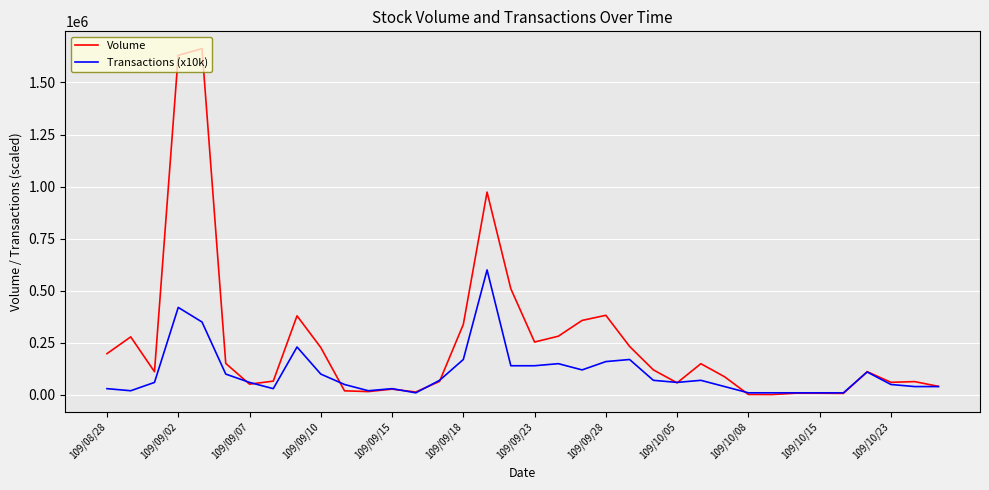

Rank the series by their maximum value, from lowest to highest.

Transactions (x10k), Volume